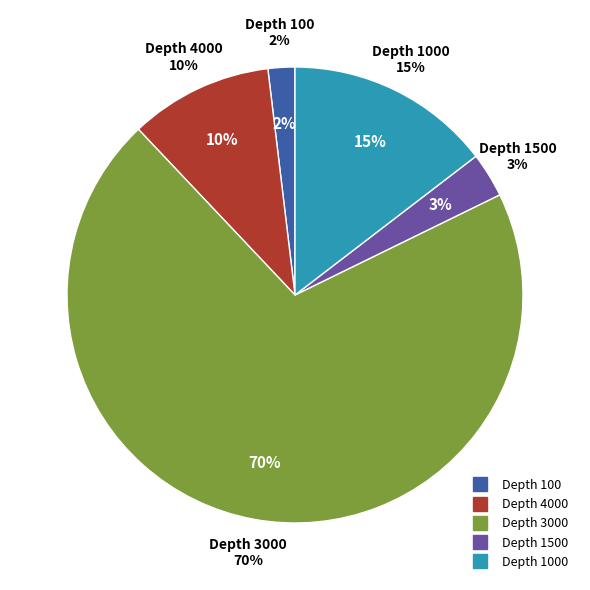

Which category accounts for the majority?

3000